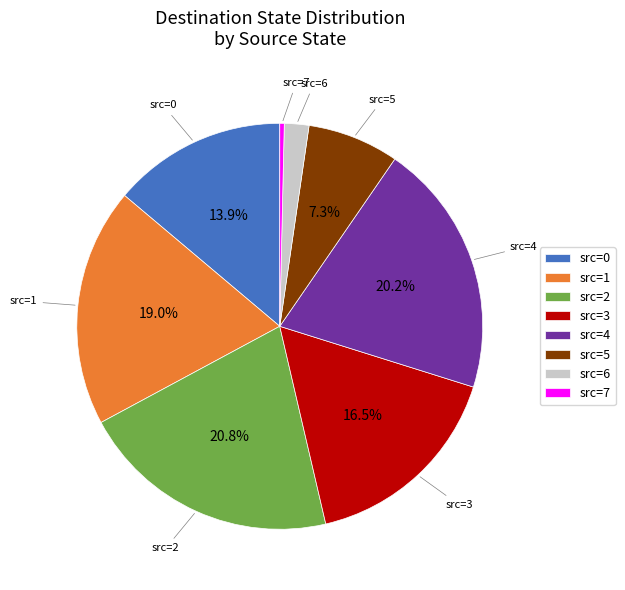

Approximately how many times larger is the value at src=4 compared to src=1?

1.1